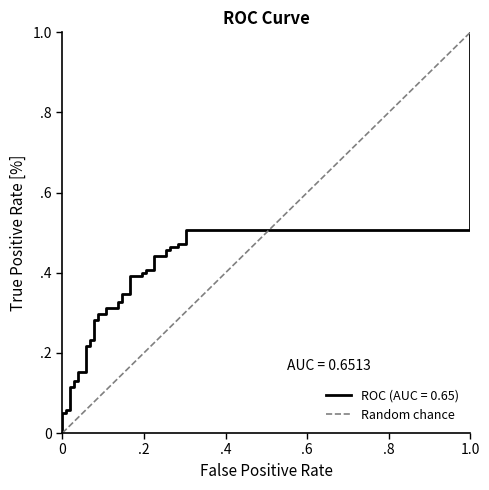

The chart shows a value of 0 at 0. True or false?

True